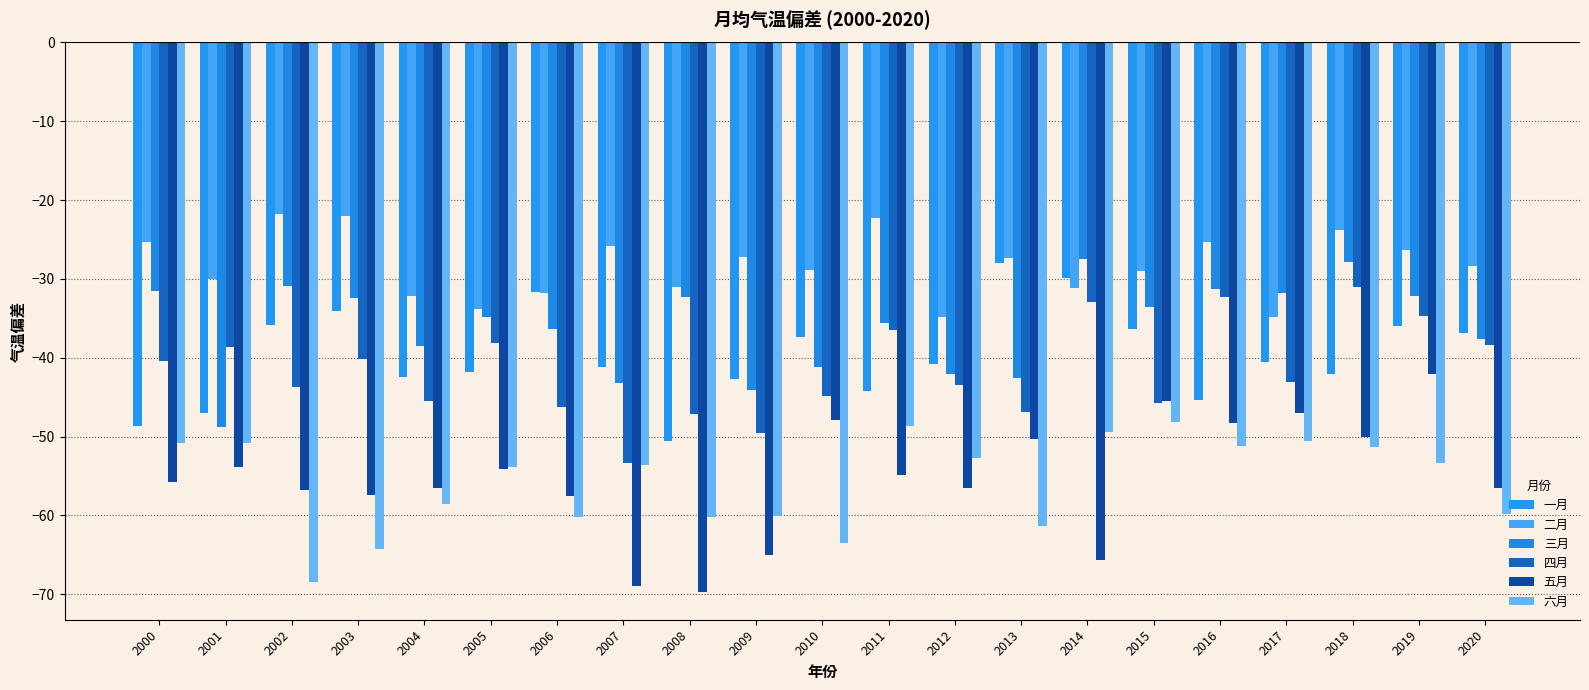

What is the sum of the 四月 values at 2010 and 2004?

-90.3